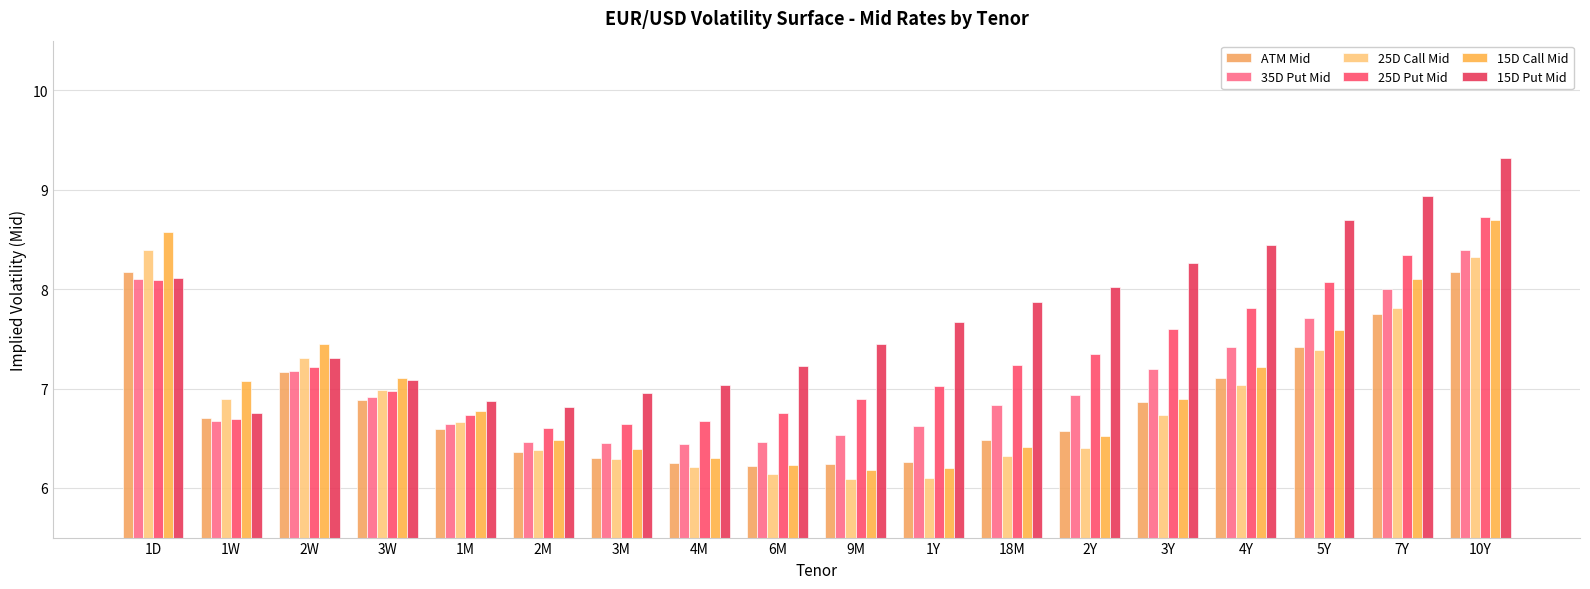

How many groups of bars are there?

18